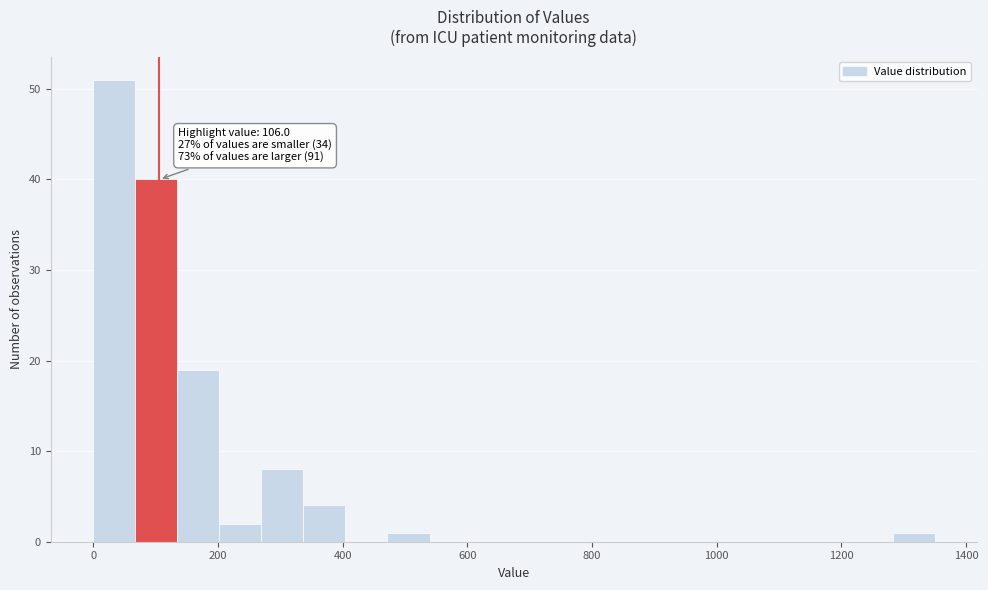

Around what value on the x-axis is the tallest bar? Give the approximate position of its centre, as read against the axis.

40